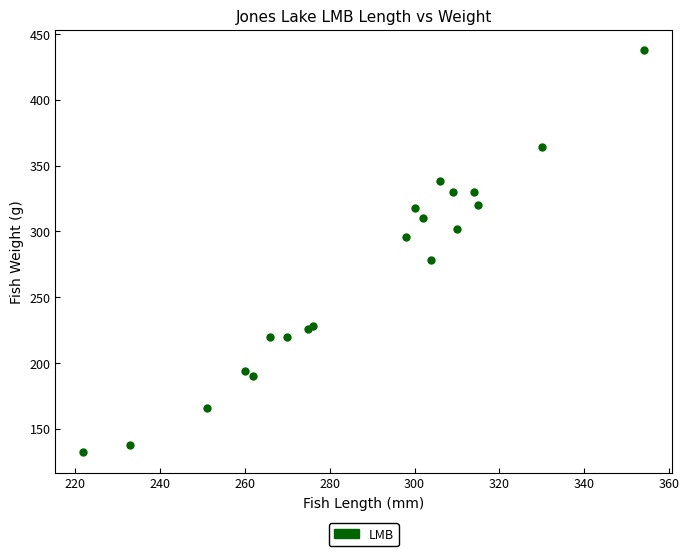

What Y value in the scatter plot is closest to 285?

278